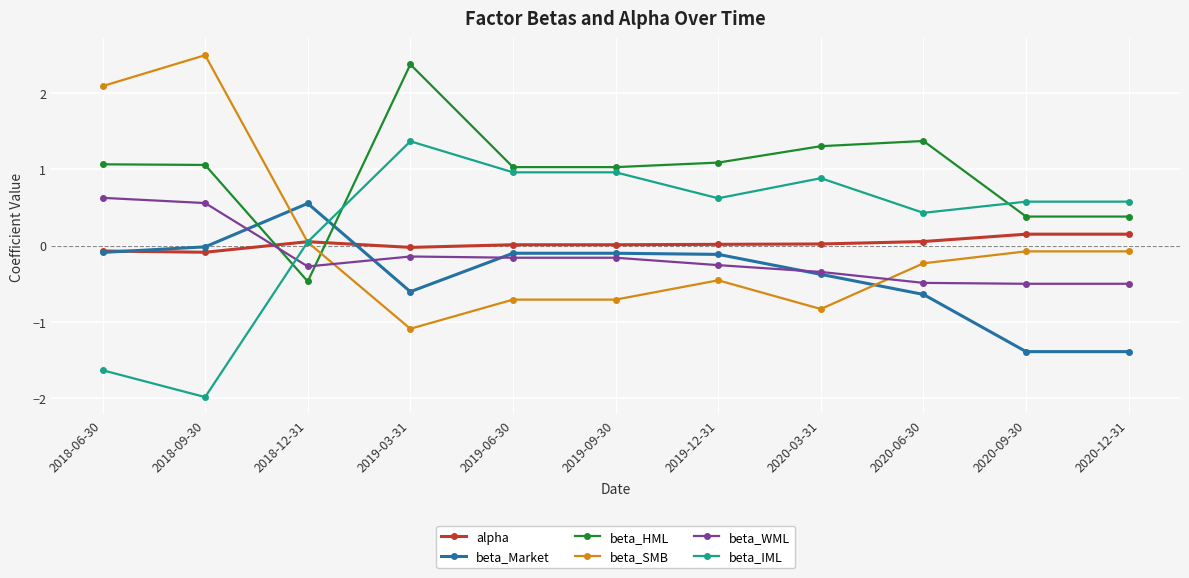

What are all the series names shown in the legend?

alpha, beta_Market, beta_HML, beta_SMB, beta_WML, beta_IML